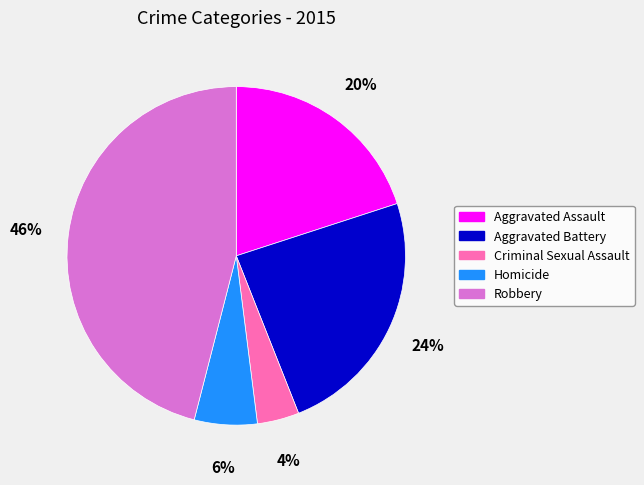

To the nearest percent, what is the combined percentage of Aggravated Assault and Criminal Sexual Assault?

24%